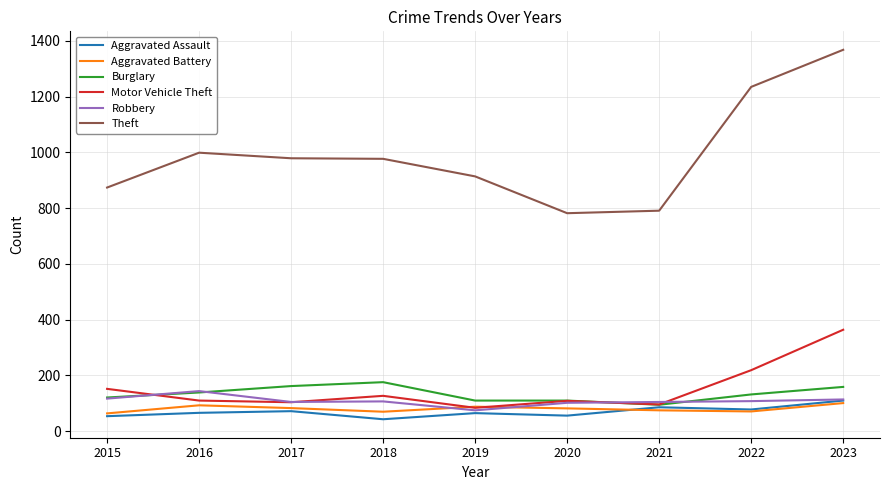

The value of Theft at 2022 is 472. True or false?

False